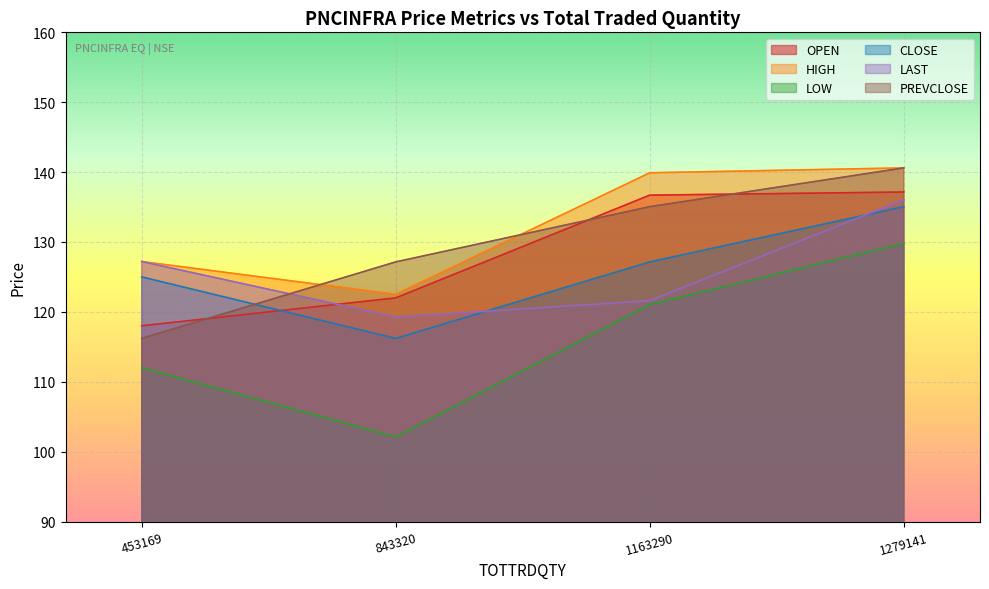

How many lines are shown in the chart?

6